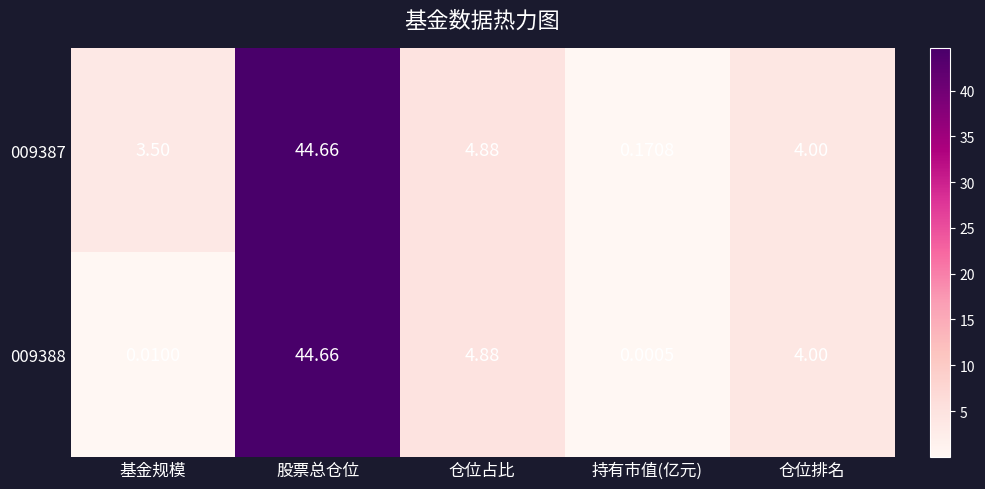

Where is 009388 nearest to the value 22?

仓位占比